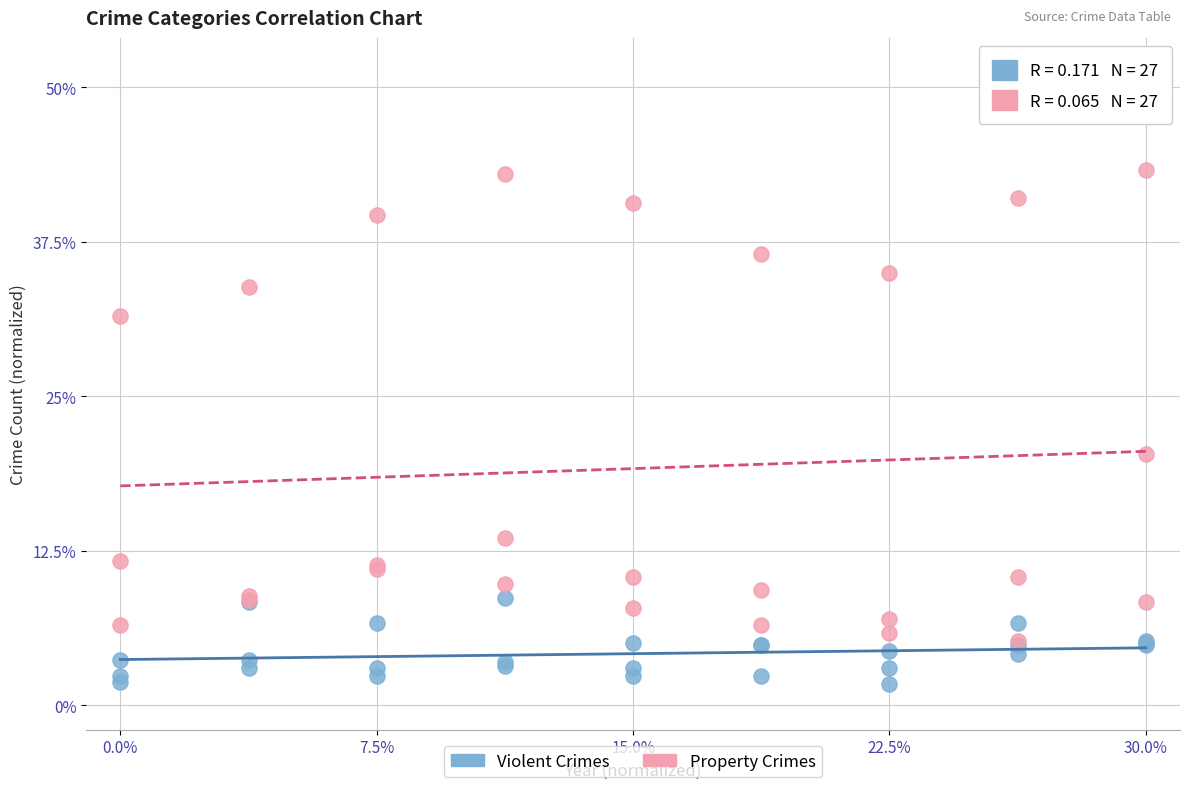

In the Property Crimes series, what Y value is closest to 24?

20.3